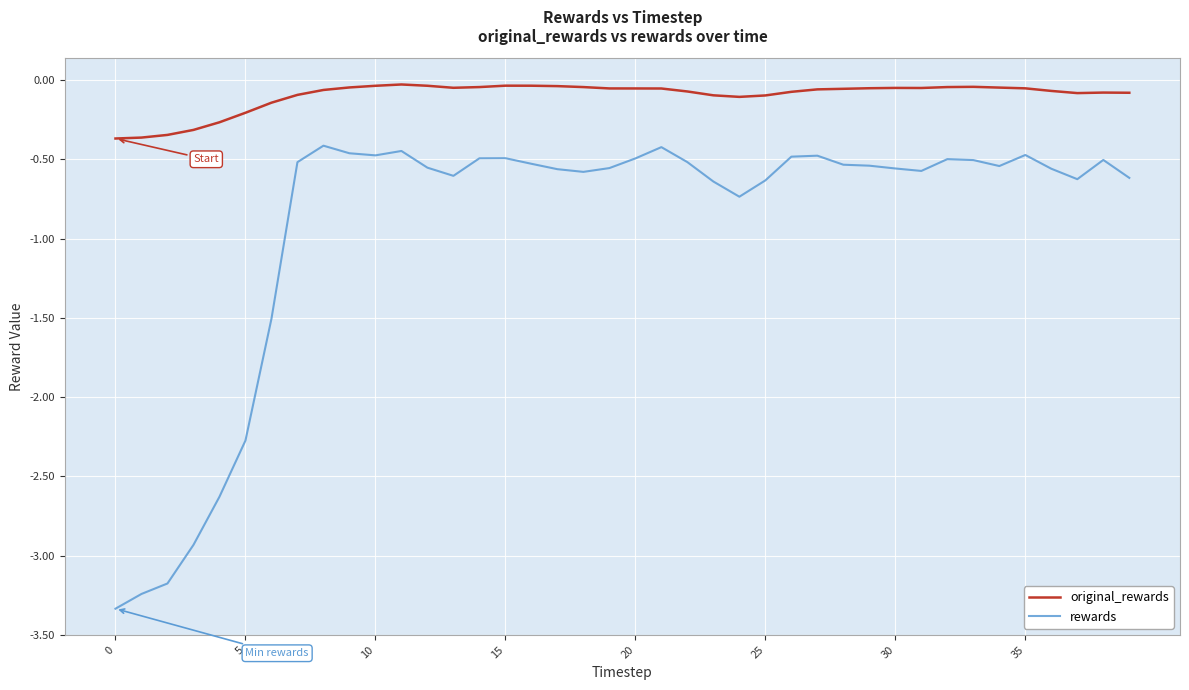

True or false: rewards and original_rewards cross at least once.

False